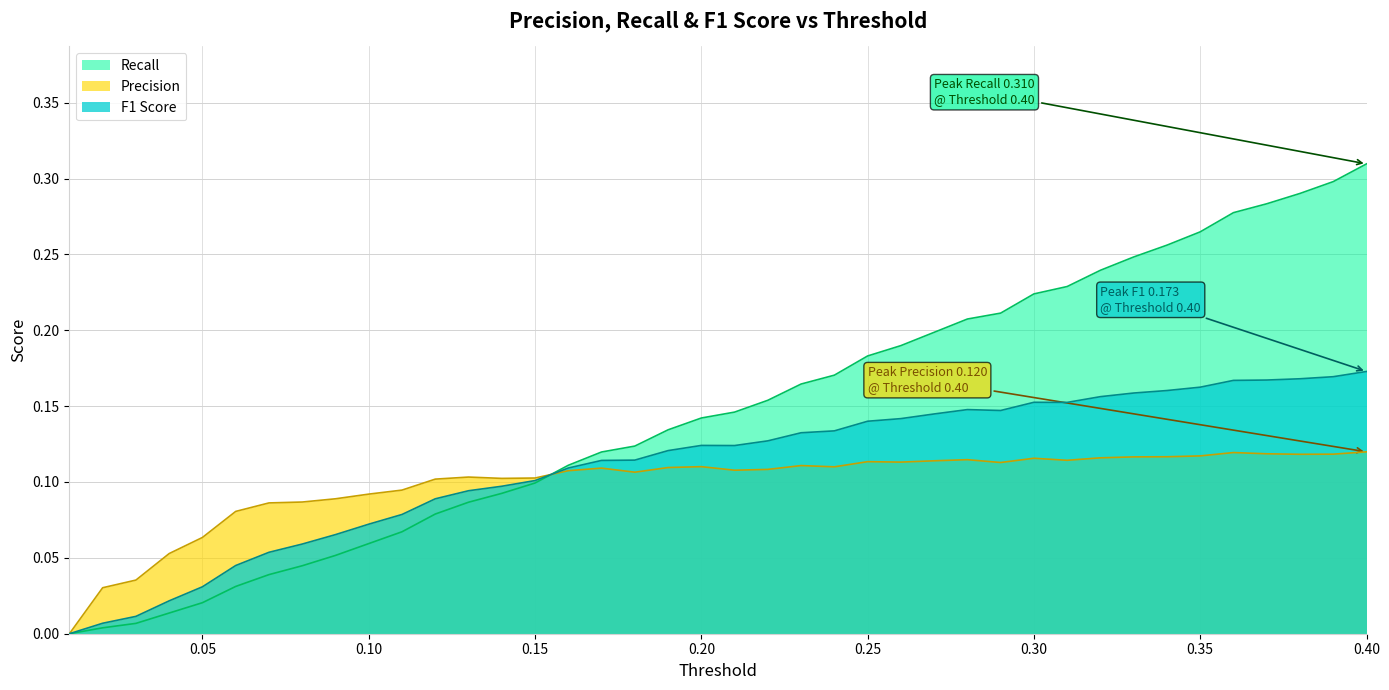

Where is Recall nearest to the value 0?

0.01